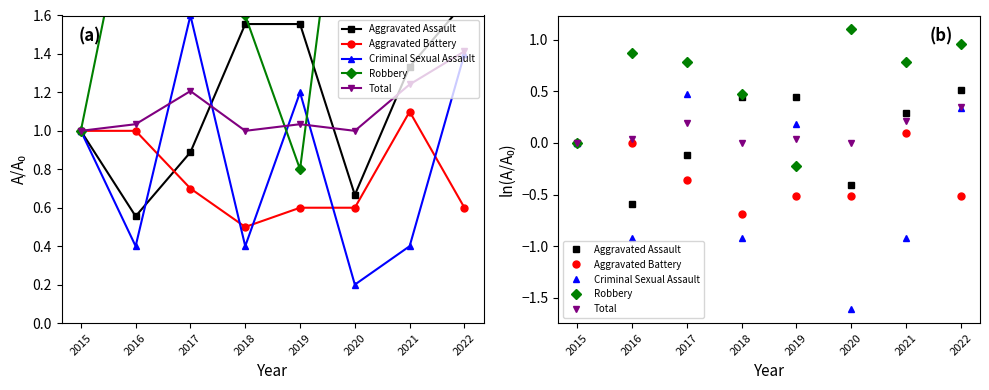

Which has a higher value, 2022 or 2017?

2022